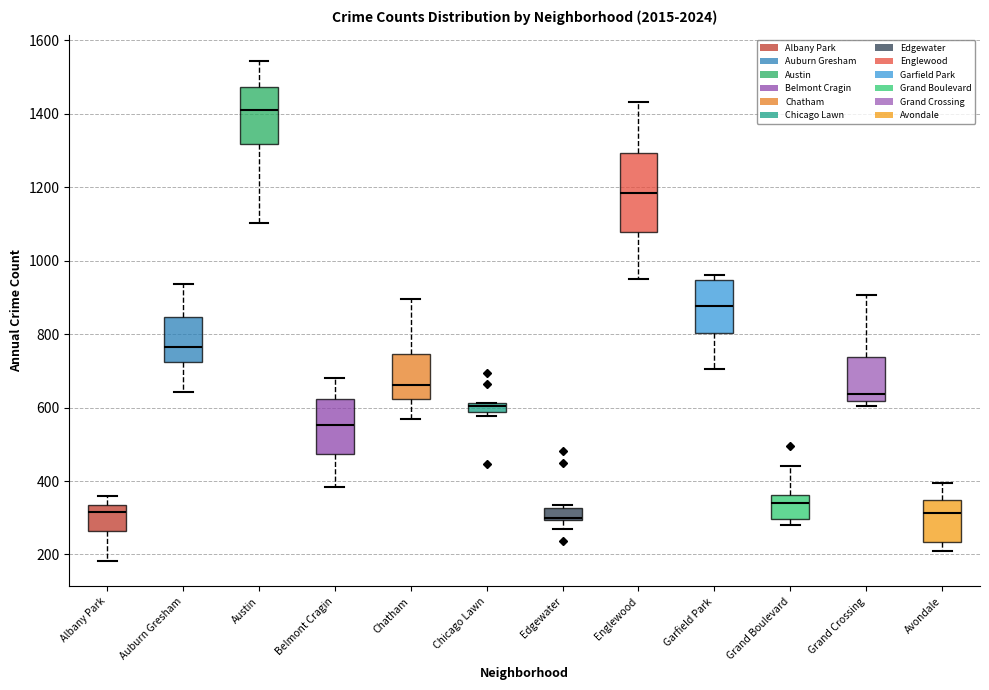

Where does the median line of the box for Austin sit on the y-axis? The values are not printed on the chart, so give them approximately, as read against the axis.

1400